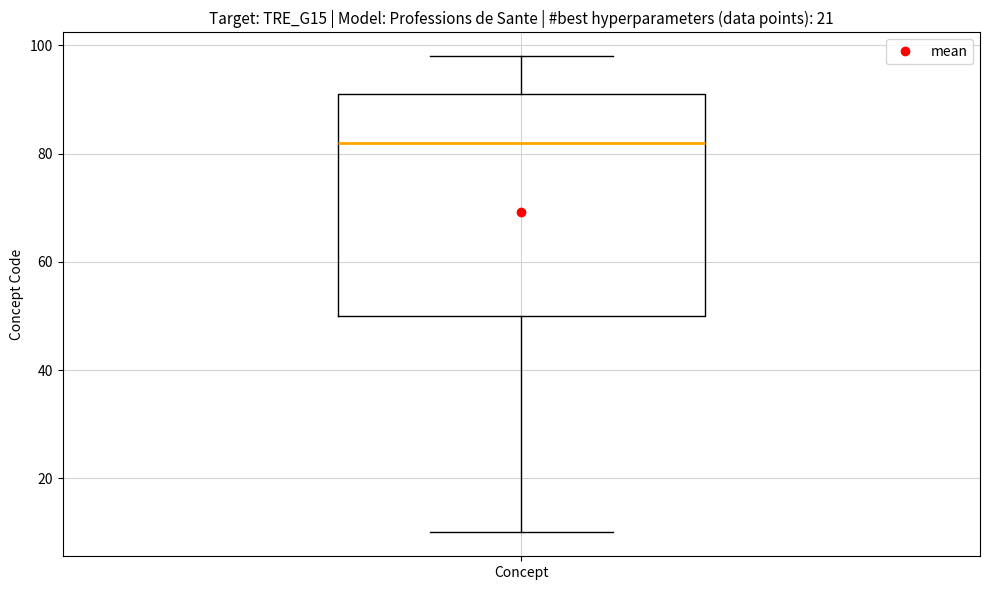

Where is the lower edge of the box for Concept on the y-axis? The values are not printed on the chart, so give them approximately, as read against the axis.

50